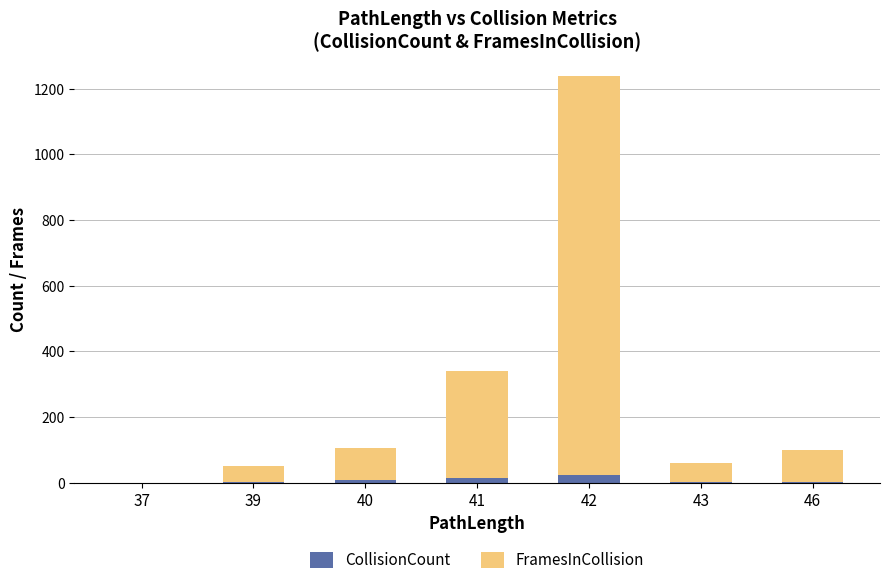

Is it true that CollisionCount equals 3 at 39?

True